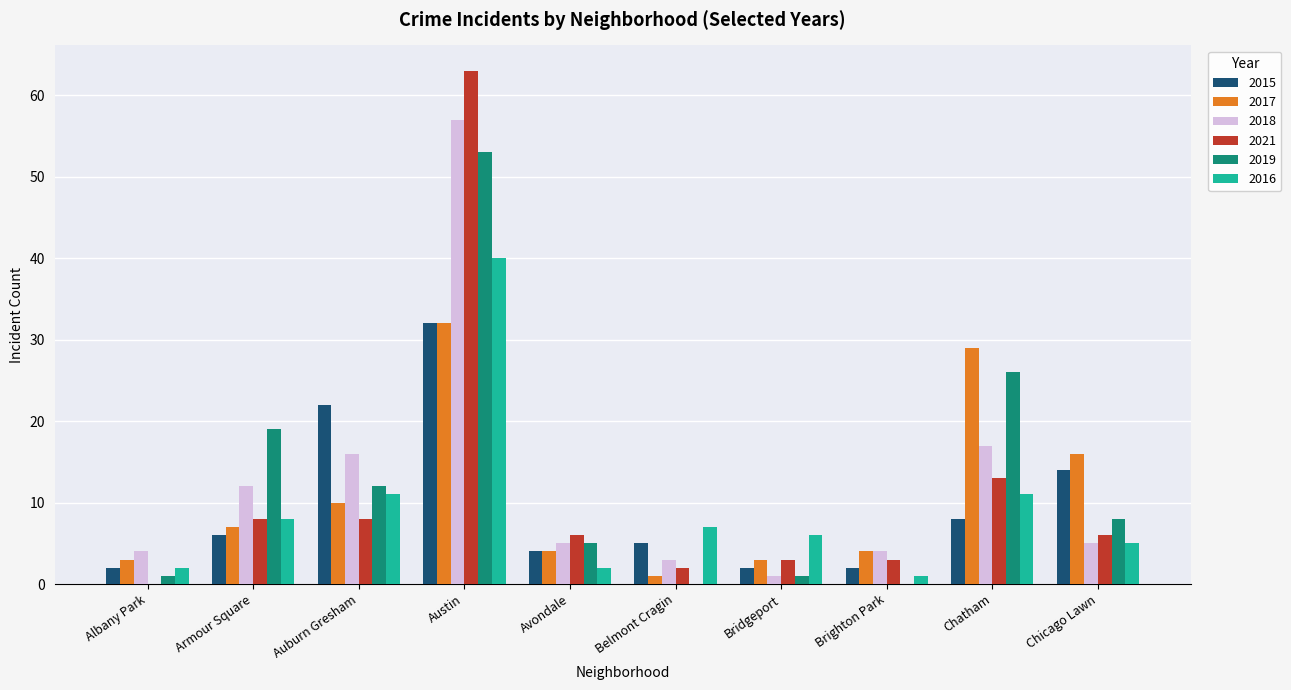

Read the 2018 value at Avondale, to the nearest 5.

5